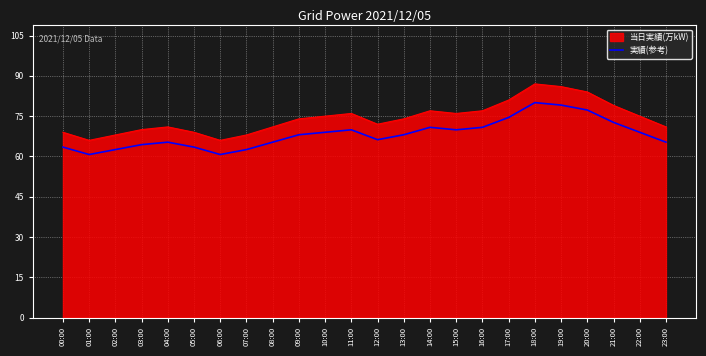

What is the spread (max minus min) of values at 09:00?

5.9